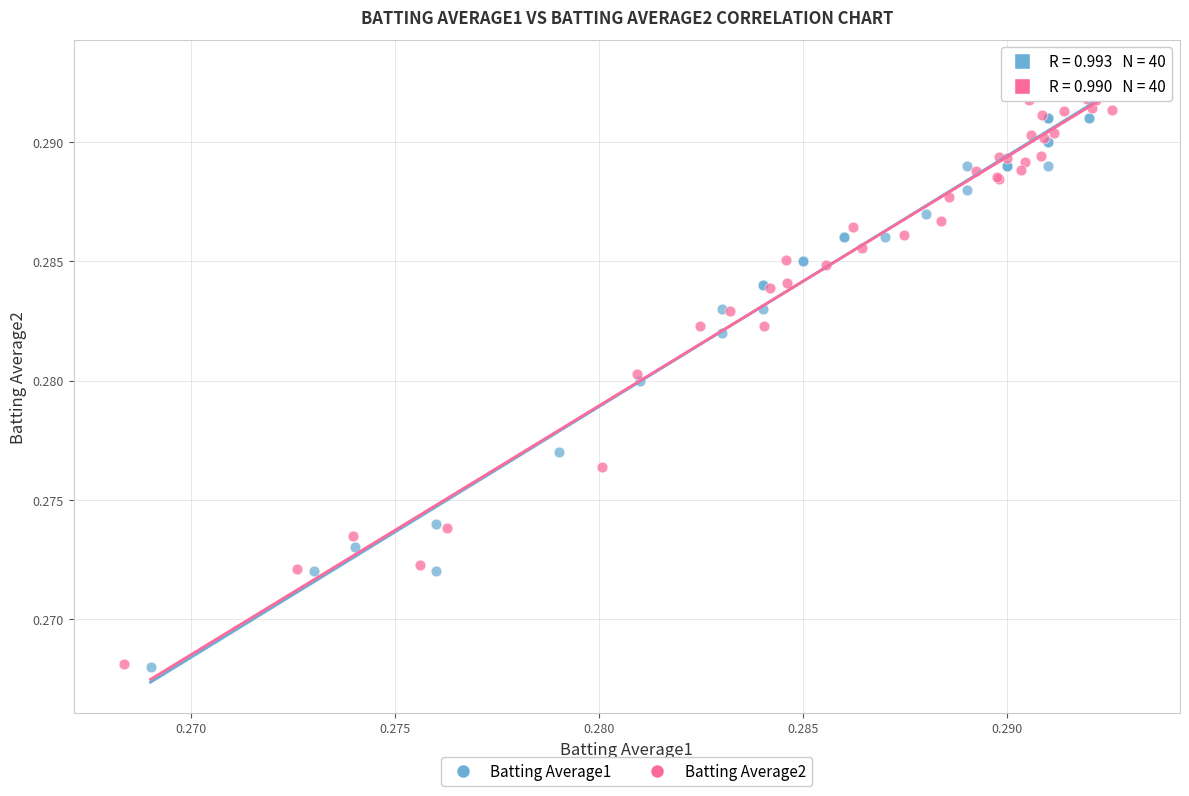

What are all the series names shown in the legend?

Batting Average1, Batting Average2